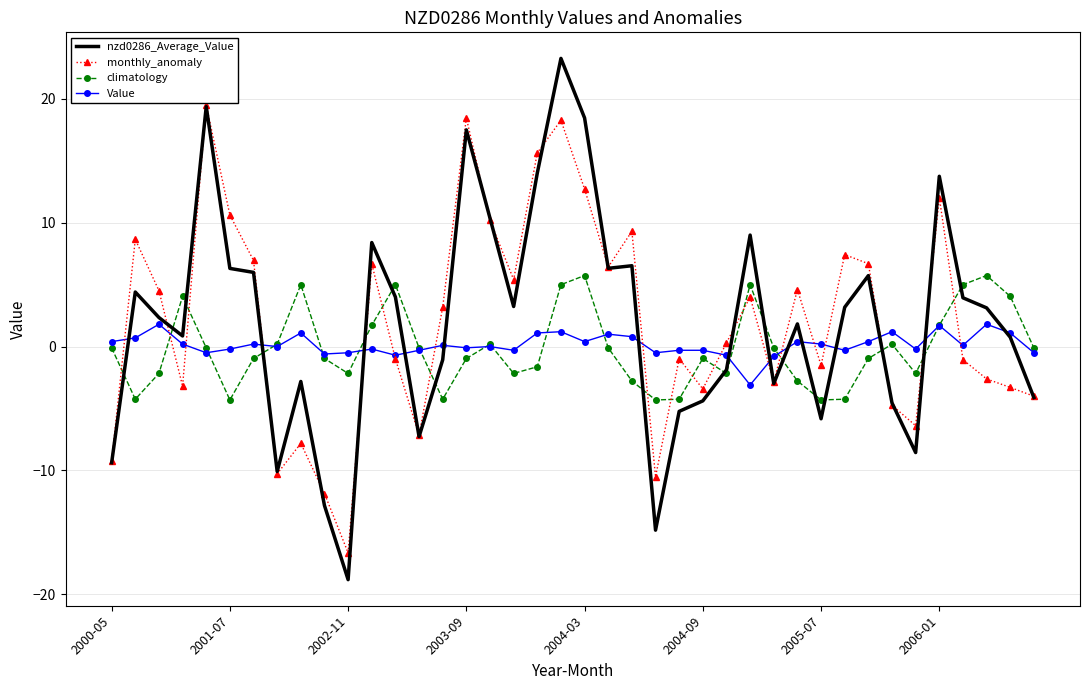

True or false: climatology and monthly_anomaly cross at least once.

True